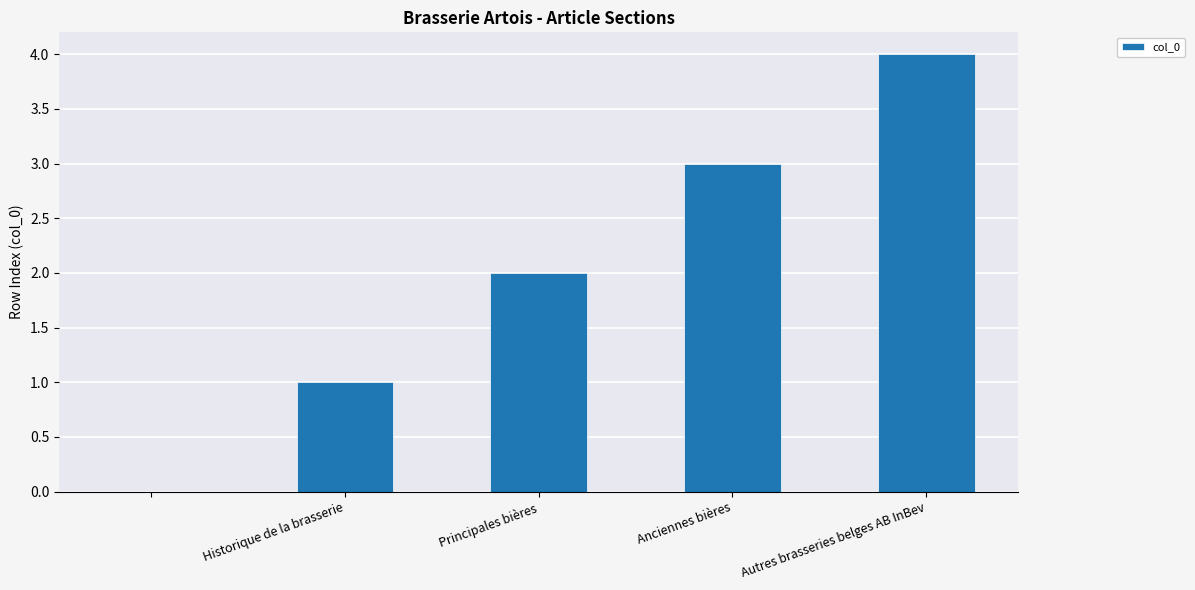

What is the greatest value displayed?

4